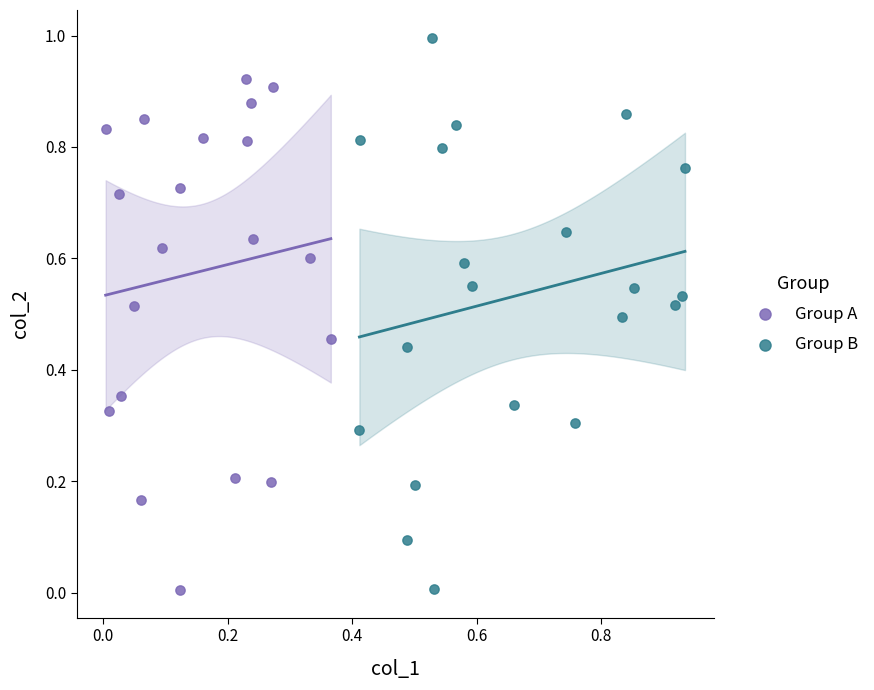

Which series contains the highest Y value?

Group B